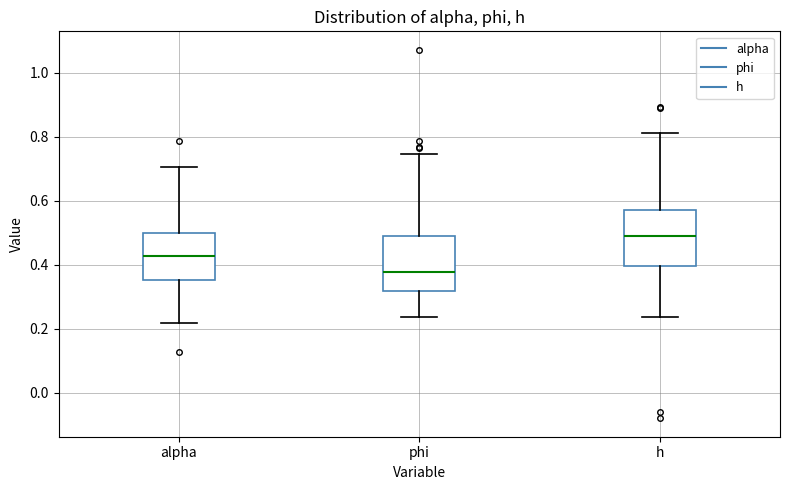

Reading left to right, read every box against the y-axis: the position of its median line, the range the box covers, and the ends of its whiskers. The values are not printed on the chart, so give them approximately, as read against the axis.

alpha: median 0.42, box 0.36 to 0.50, whiskers 0.22 to 0.70
phi: median 0.38, box 0.32 to 0.48, whiskers 0.24 to 0.74
h: median 0.48, box 0.40 to 0.58, whiskers 0.24 to 0.82